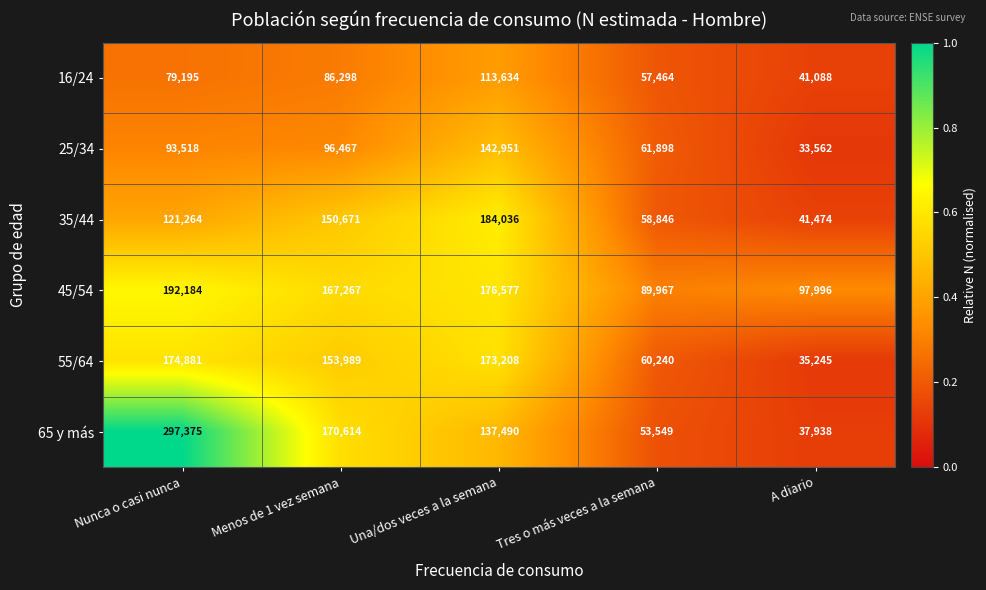

What is the smallest value displayed?

33562